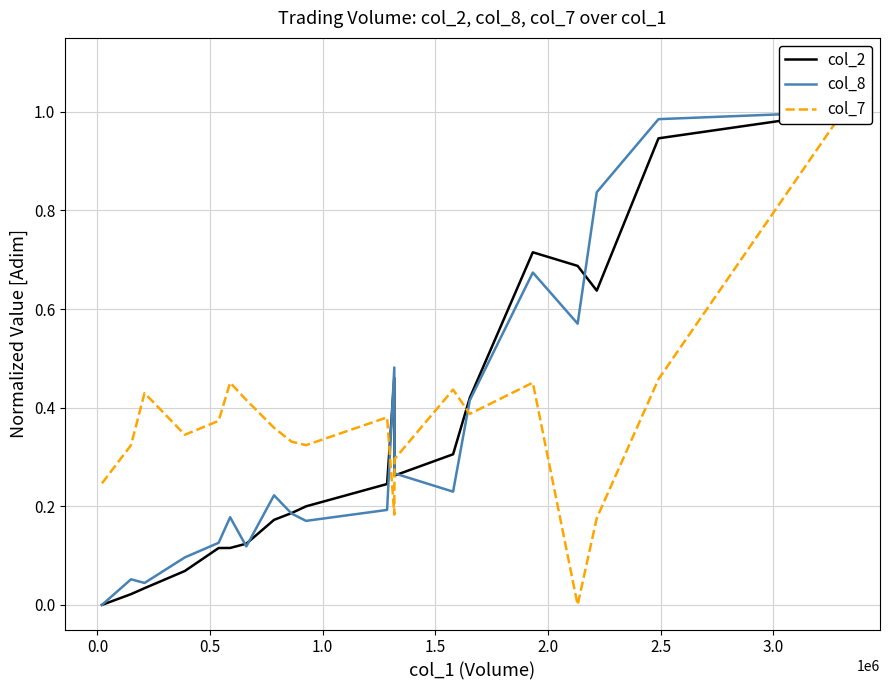

What is the value of the col_2 point at the 17th from the left?

0.7